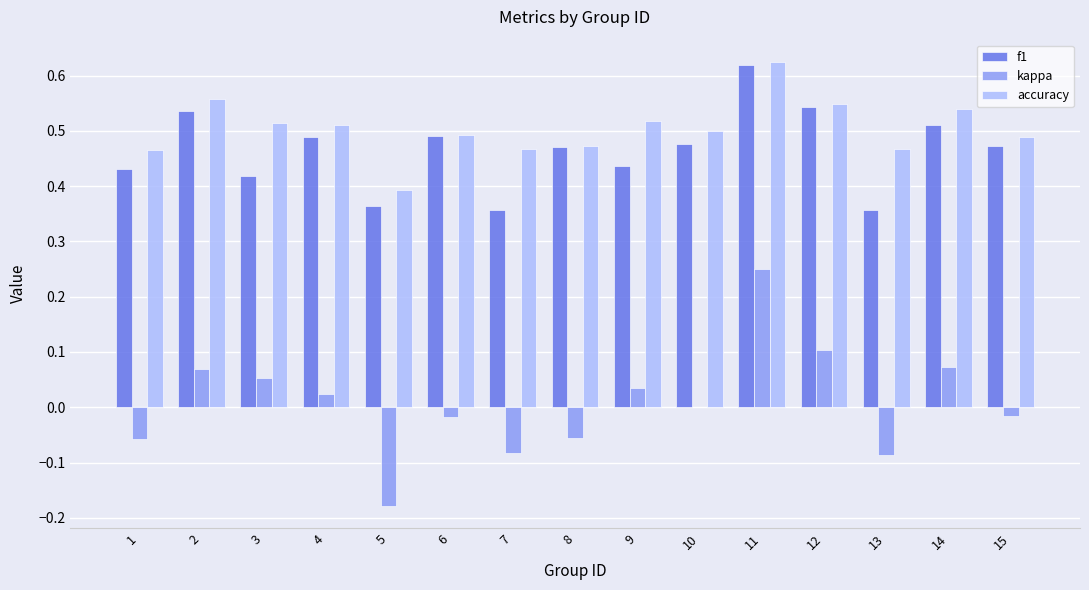

Is it true that accuracy equals 0.2 at 9?

False